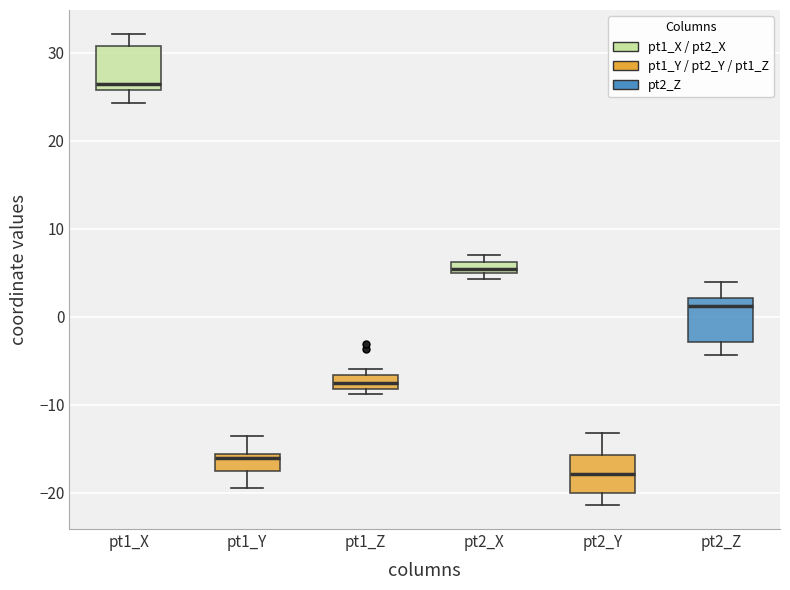

Where does the upper whisker of the box for pt1_X end on the y-axis? The values are not printed on the chart, so give them approximately, as read against the axis.

32